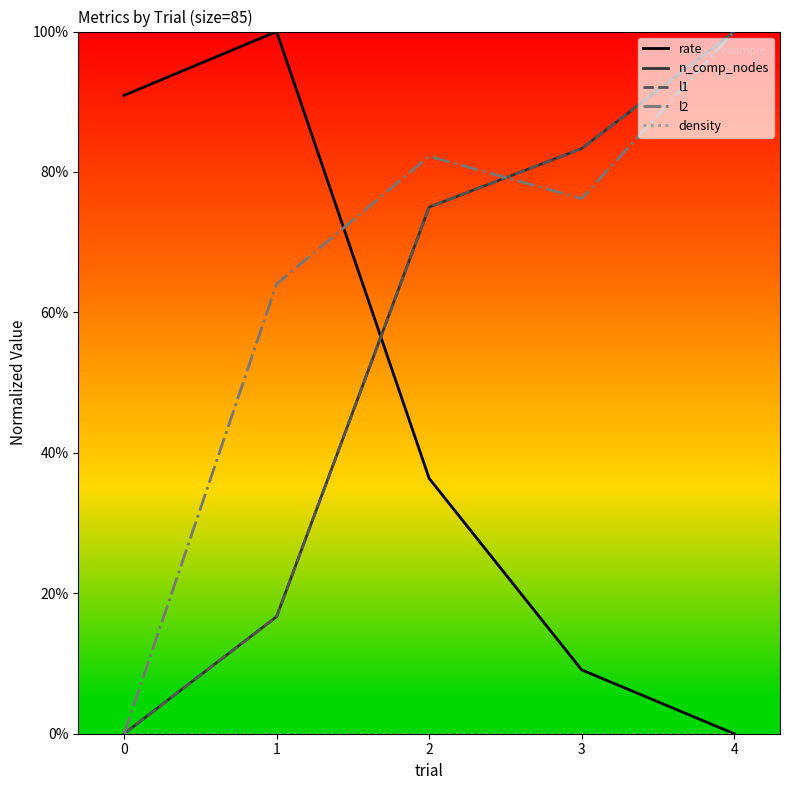

Is this an area chart (filled region under the line)?

No